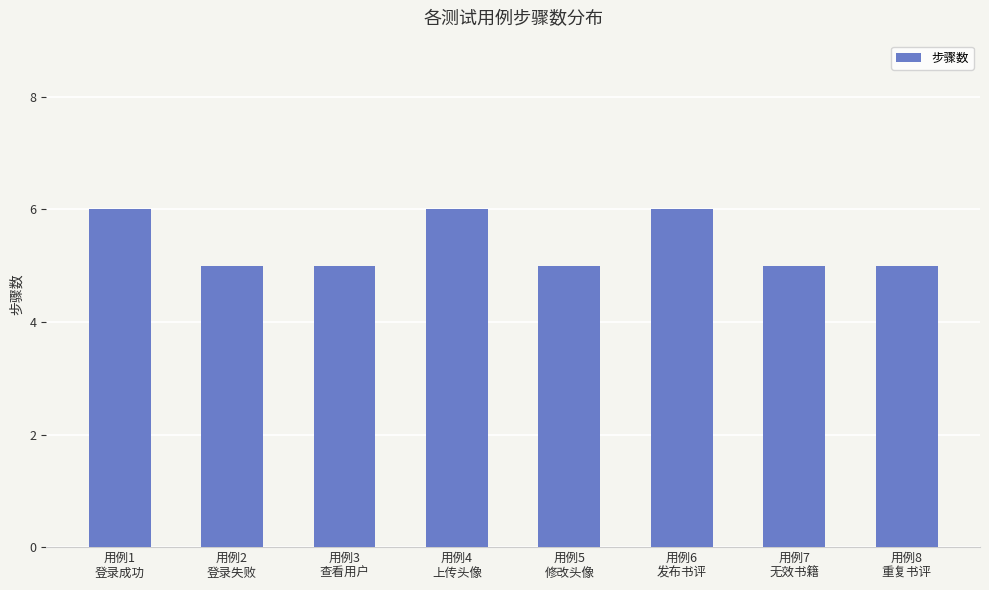

What is the label of the 6th bar from the right?

用例3
查看用户